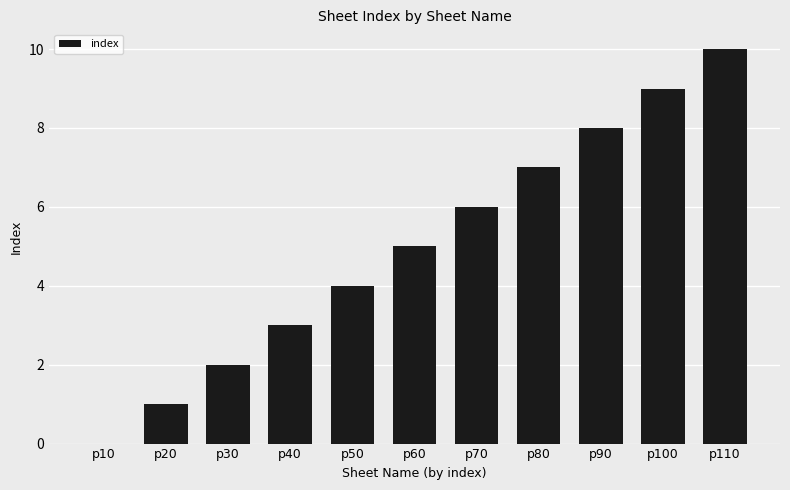

What is the greatest value displayed?

10